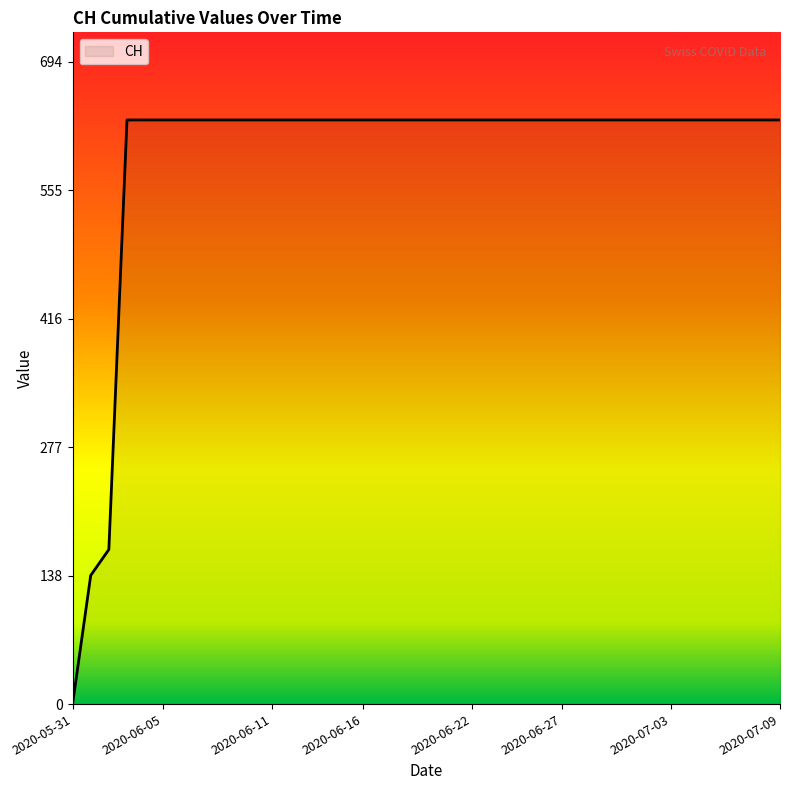

Reading left to right, list all the values displayed in this chart.

0	139	167	631	631	631	631	631	631	631	631	631	631	631	631	631	631	631	631	631	631	631	631	631	631	631	631	631	631	631	631	631	631	631	631	631	631	631	631	631